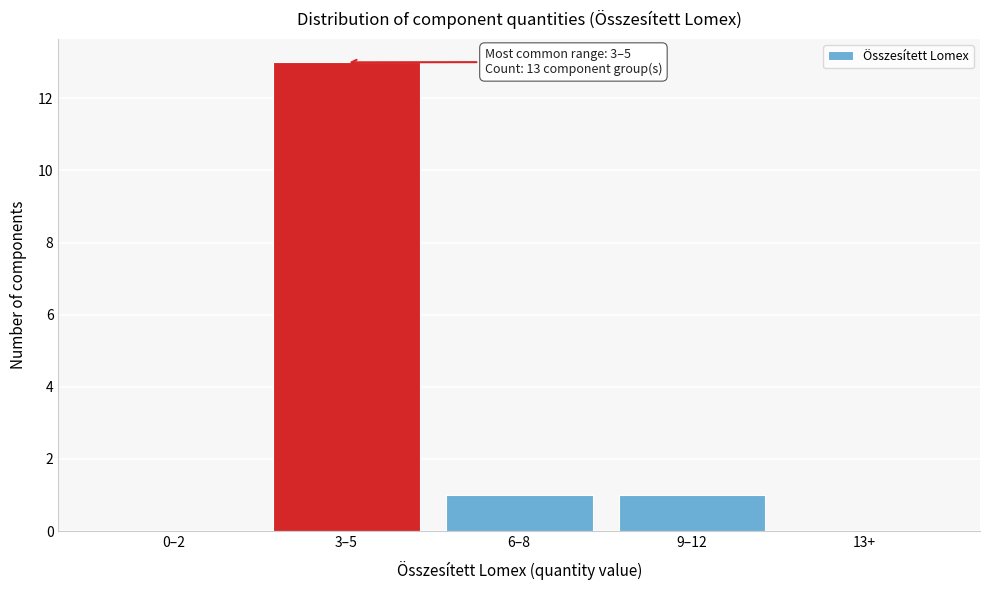

Reading left to right, list all the values displayed in this chart.

0–2=0	3–5=13	6–8=1	9–12=1	13+=0